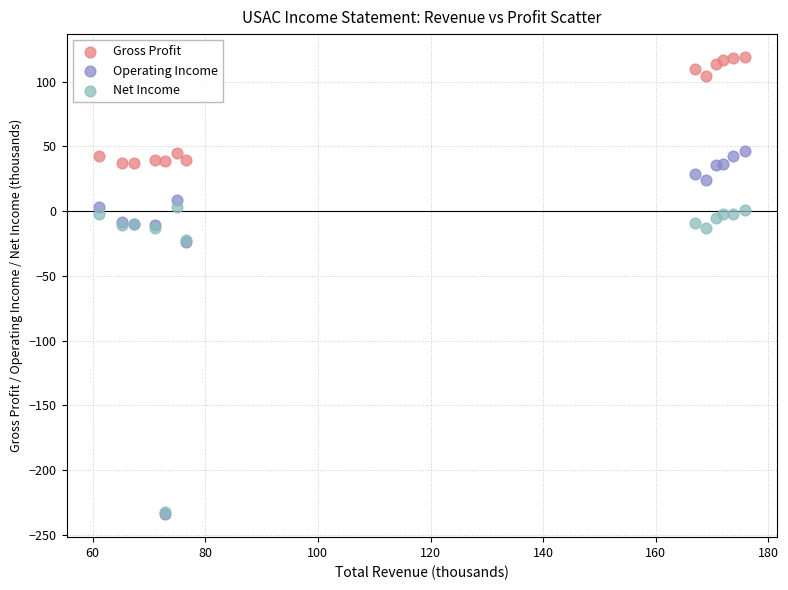

Which series has the widest spread of Y values?

Operating Income